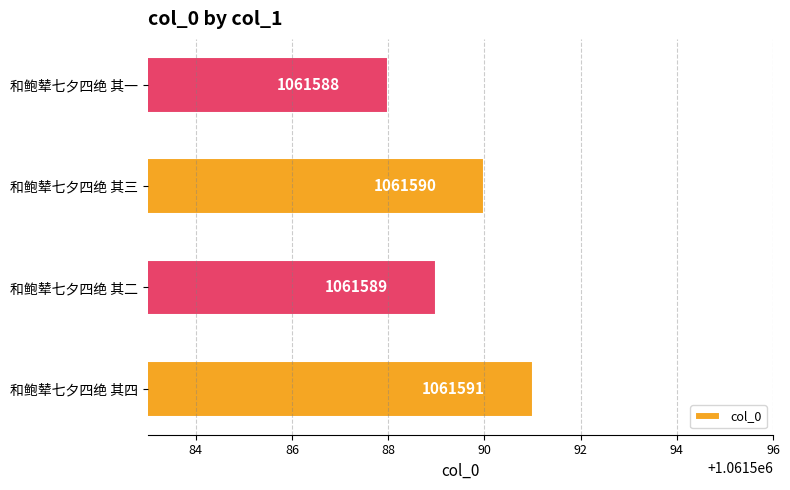

True or false: the data shows 1061591 at 和鲍辇七夕四绝 其四.

True